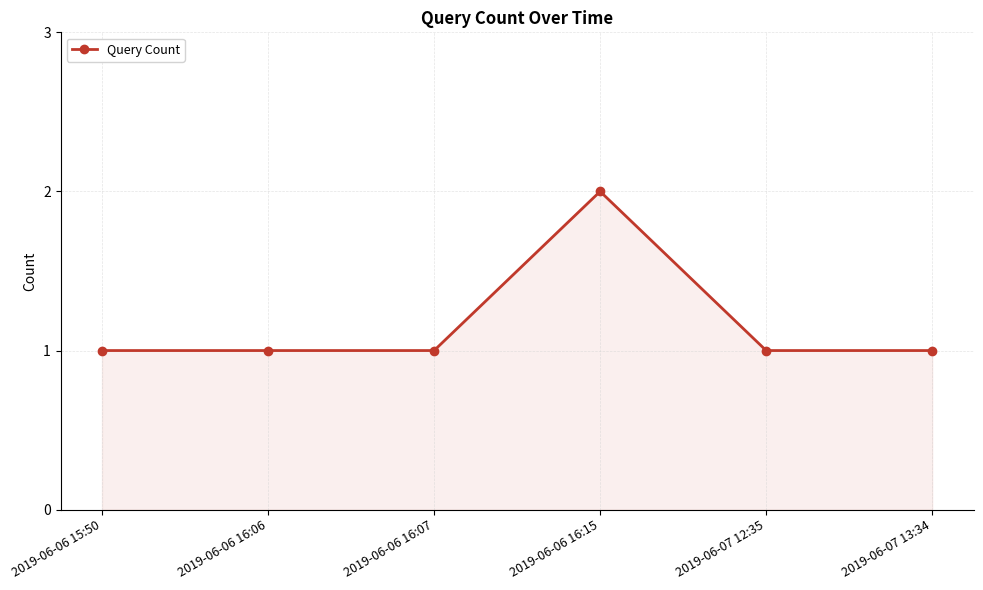

Between 2019-06-07 13:34 and 2019-06-06 16:15, which is larger?

2019-06-06 16:15